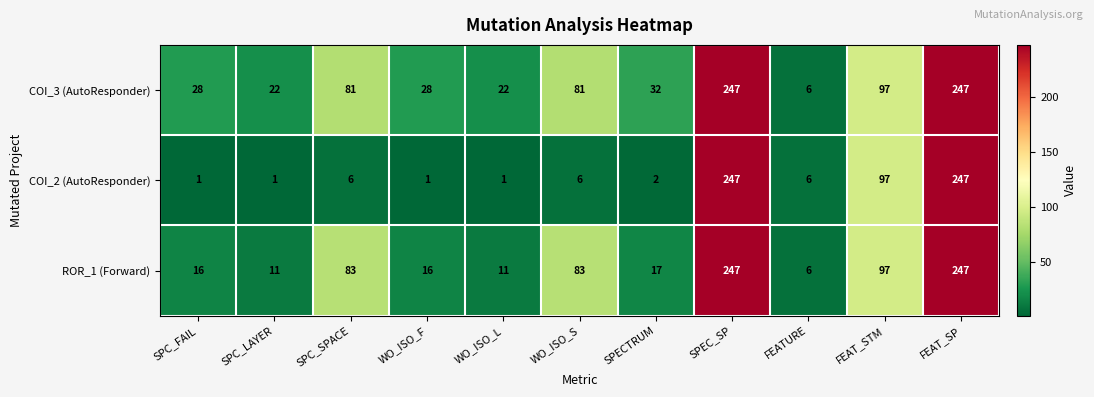

What is the sum of the COI_3 (AutoResponder) values at FEATURE and SPECTRUM?

38